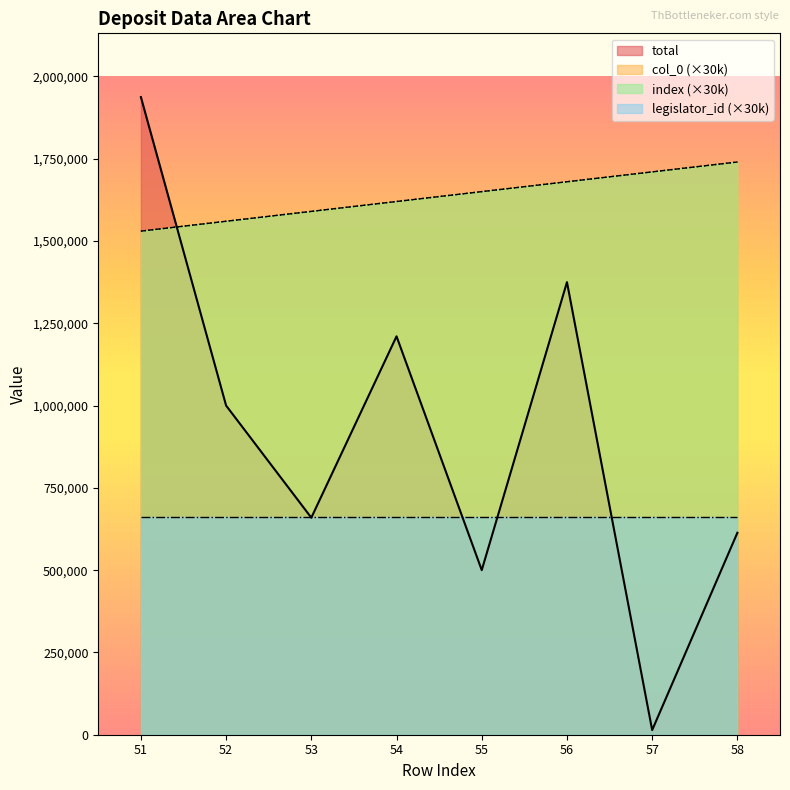

True or false: total has more than 0 points higher than both neighbors.

True